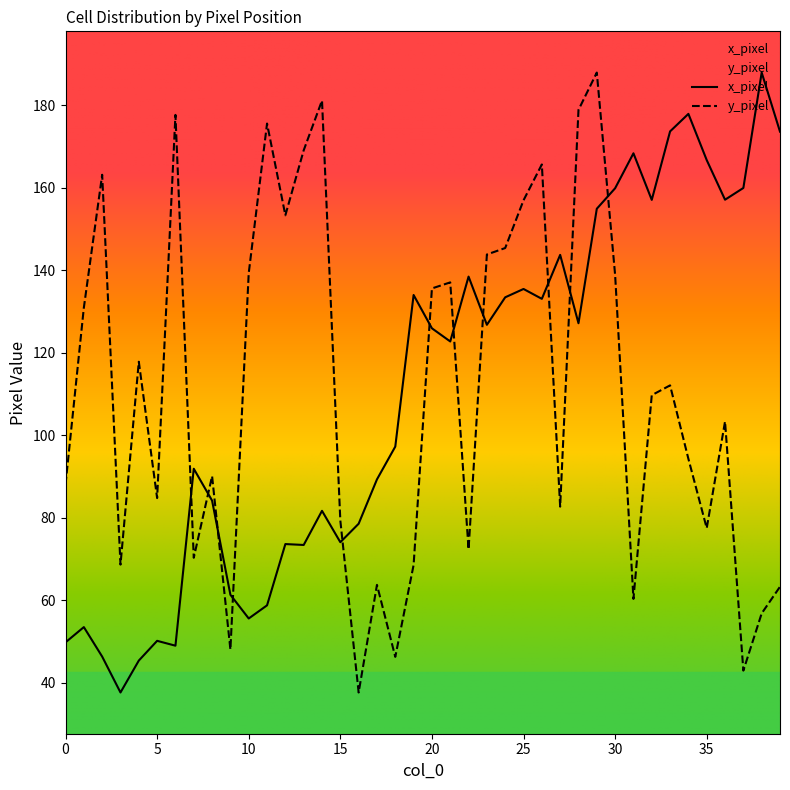

True or false: y_pixel has more than 1 interior local peaks.

True